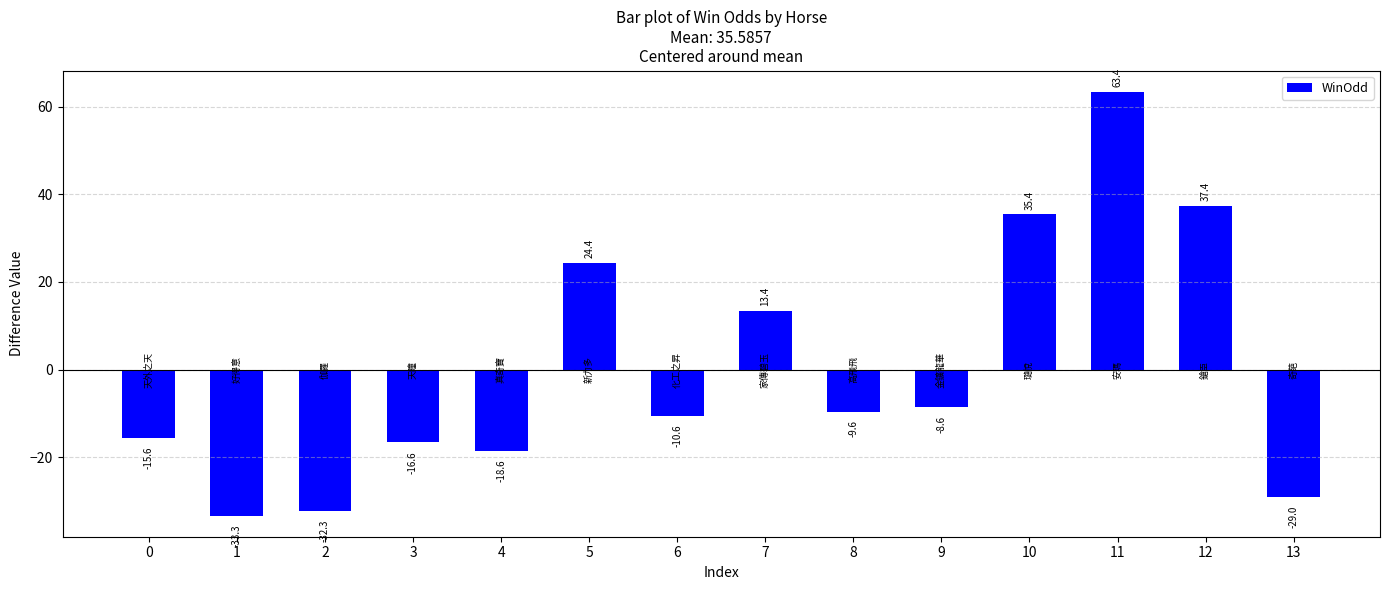

List the labels in order of value, largest first.

11, 12, 10, 5, 7, 9, 8, 6, 0, 3, 4, 13, 2, 1